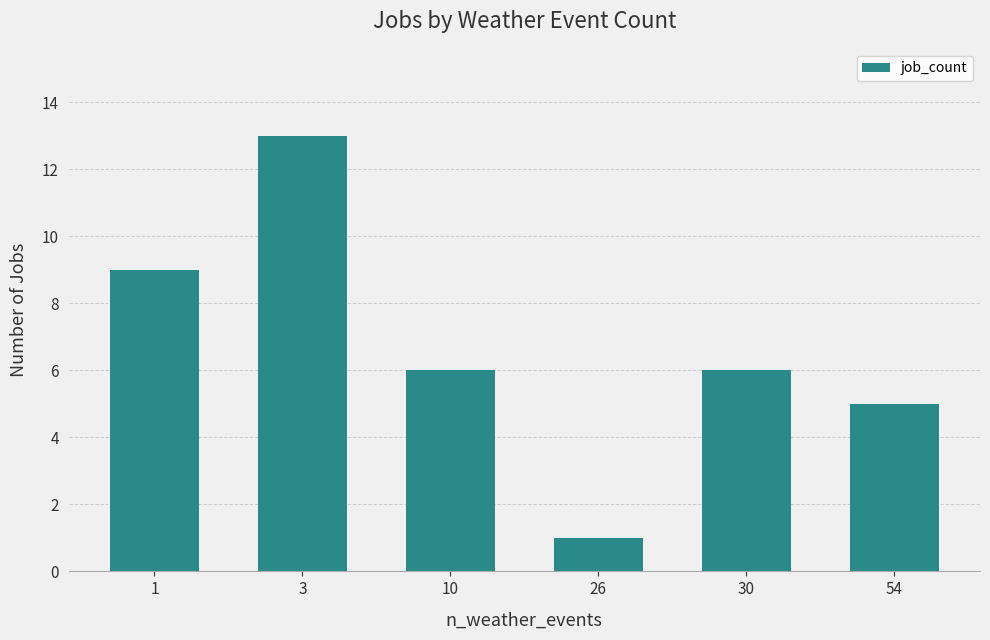

True or false: the data shows 8 at 30.

False